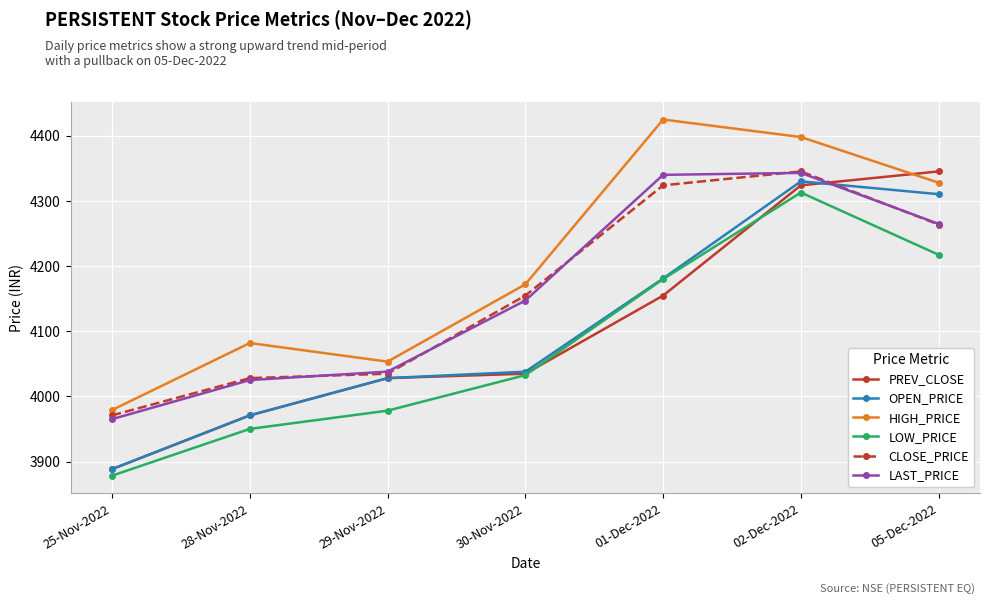

Which label corresponds to the smallest value in the chart?

25-Nov-2022